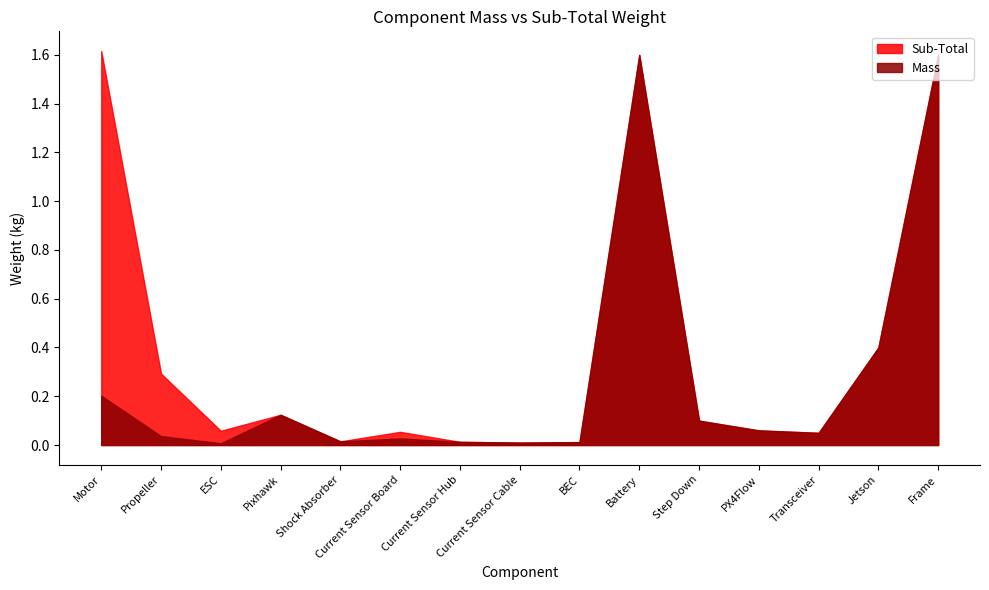

What is the spread (max minus min) of values at ESC?

0.1